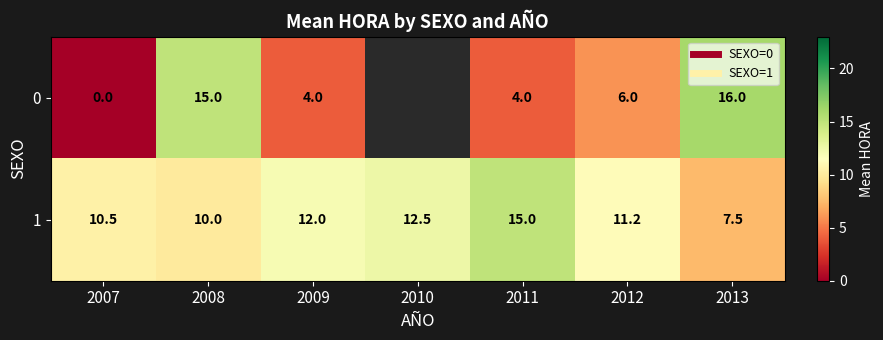

How many values in the 1 series are below 11?

3